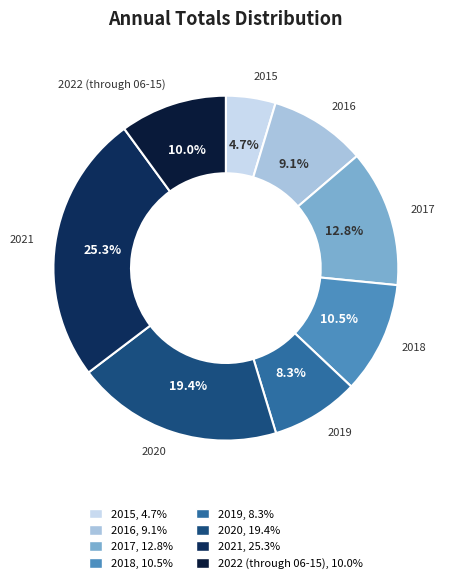

What is the smallest slice in the pie chart?

2015